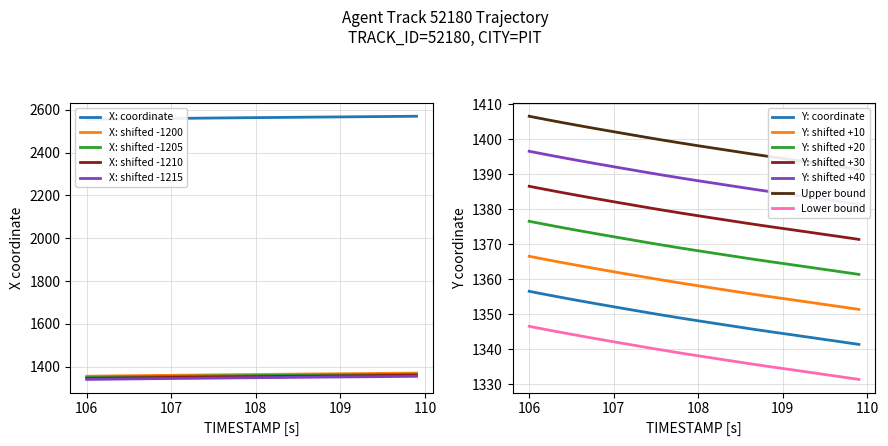

What is the lowest value of the X: shifted -1200 series?

1355.5